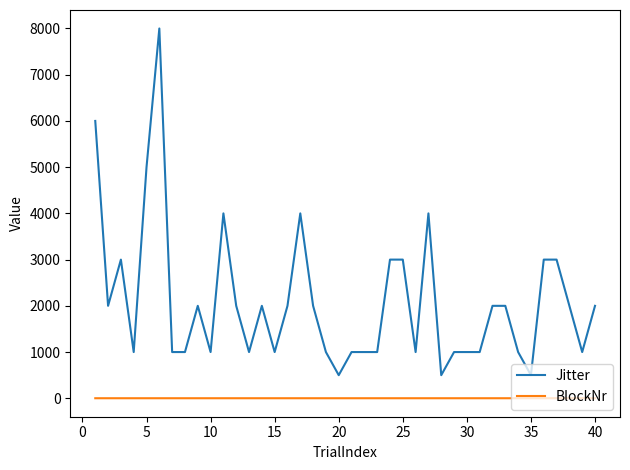

What is the difference between the maximum and minimum values in the Jitter series?

7500